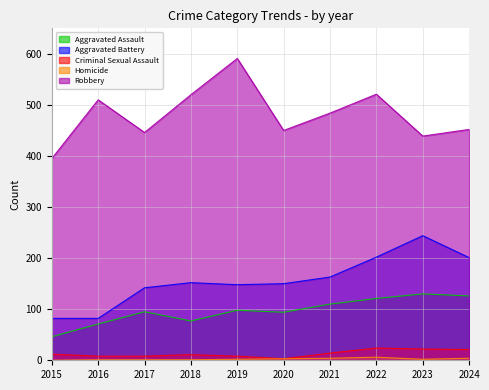

Which label corresponds to the smallest value in the chart?

2015